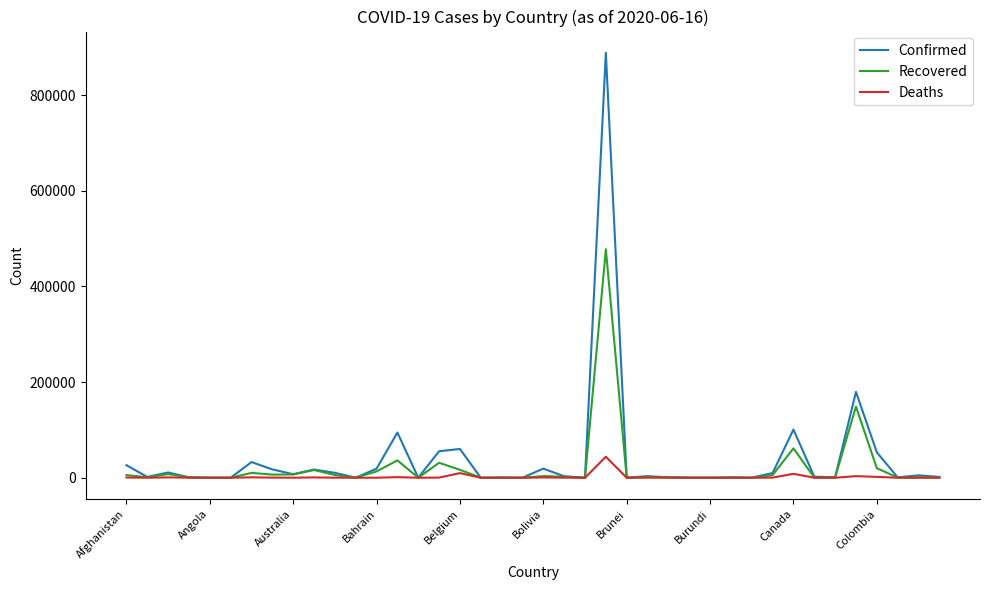

Which series has the largest range (max minus min)?

Confirmed